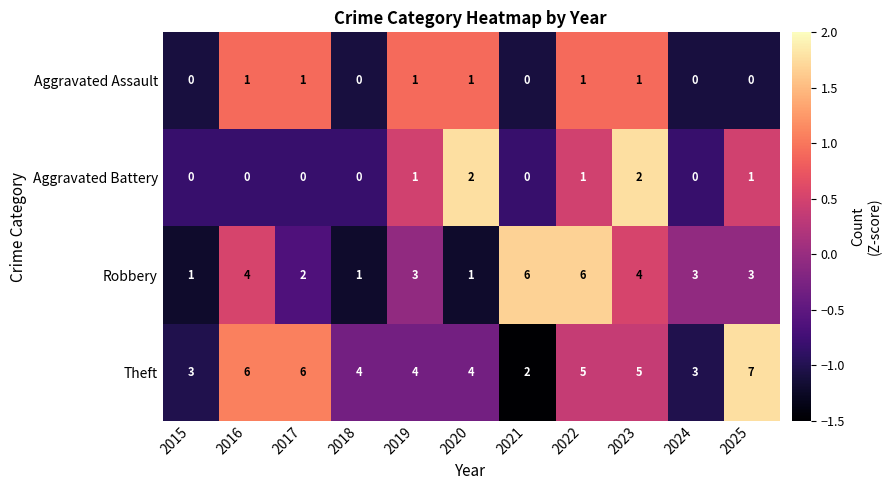

Where does the Robbery series first go above 3?

2016